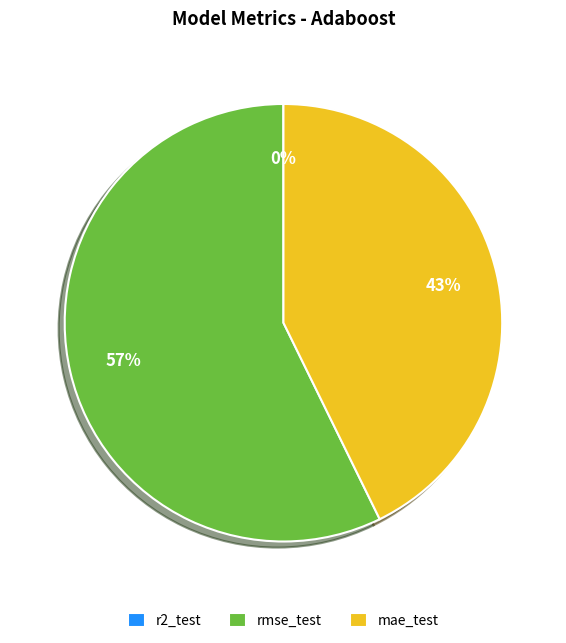

Which category has the biggest portion of the pie?

rmse_test